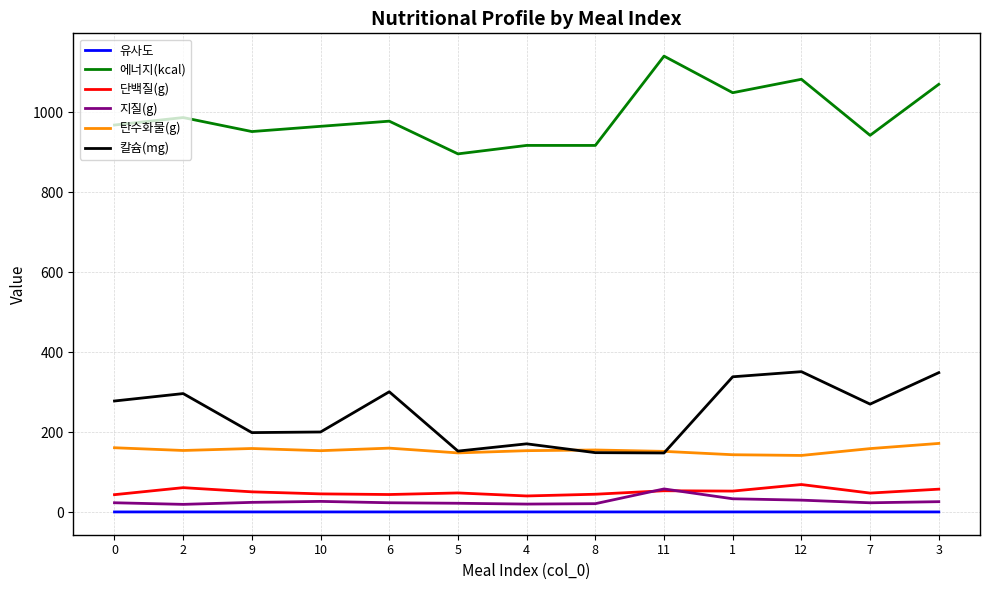

What is the greatest value displayed?

1140.3